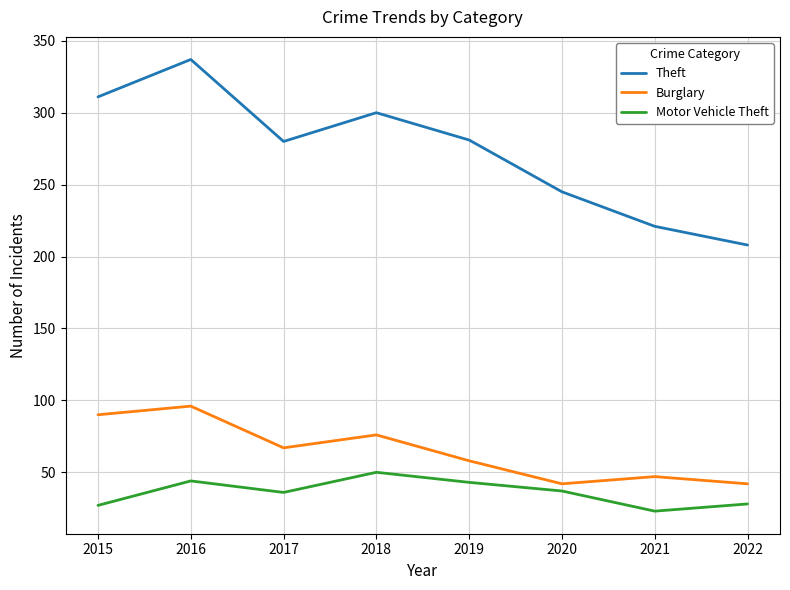

At which label does Burglary reach its peak?

2016